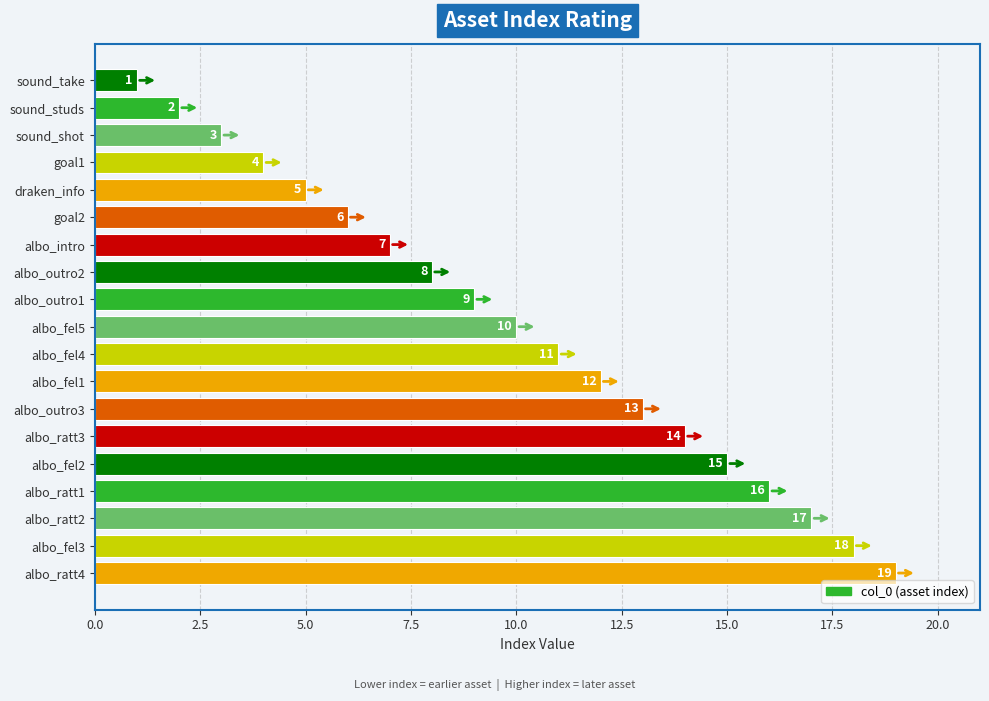

How many bars are there in total?

19